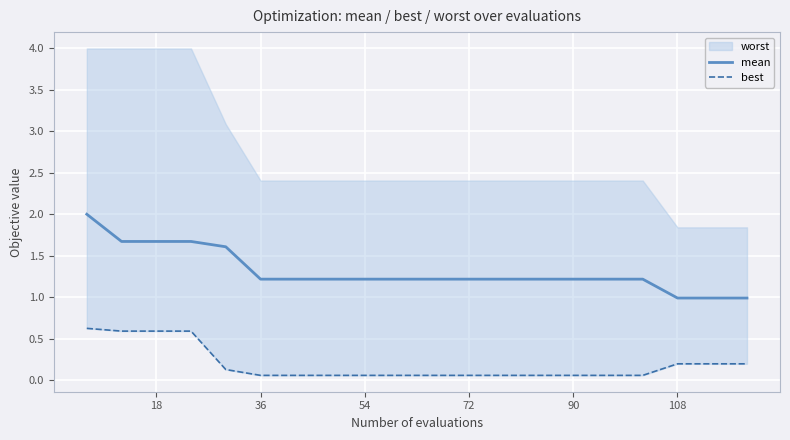

What is the value of the mean point at the 9th from the left?

1.2